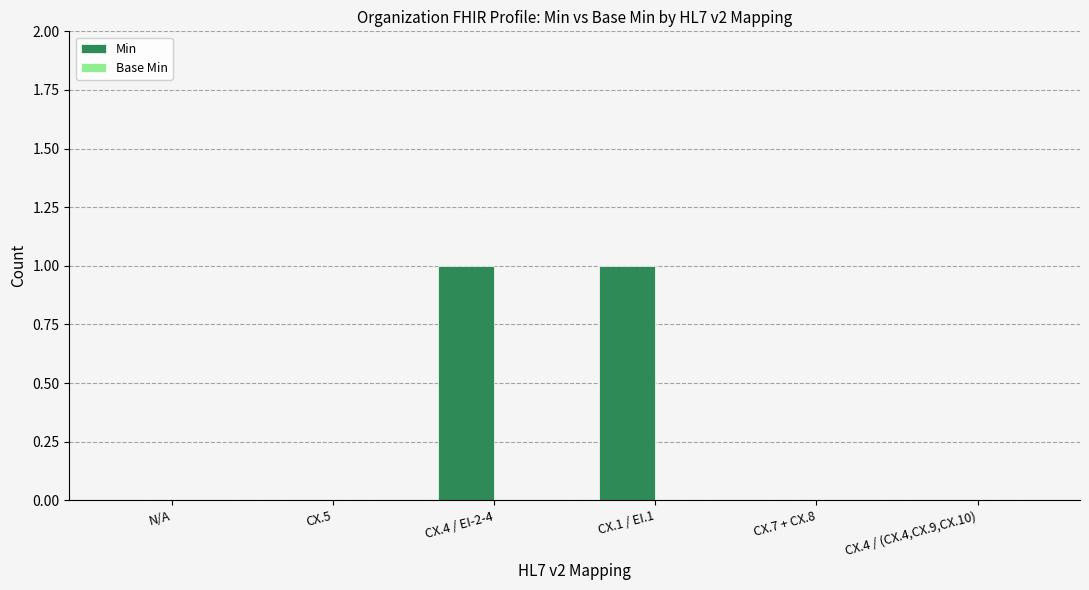

What is the change in value from N/A to CX.4 / EI-2-4?

+1